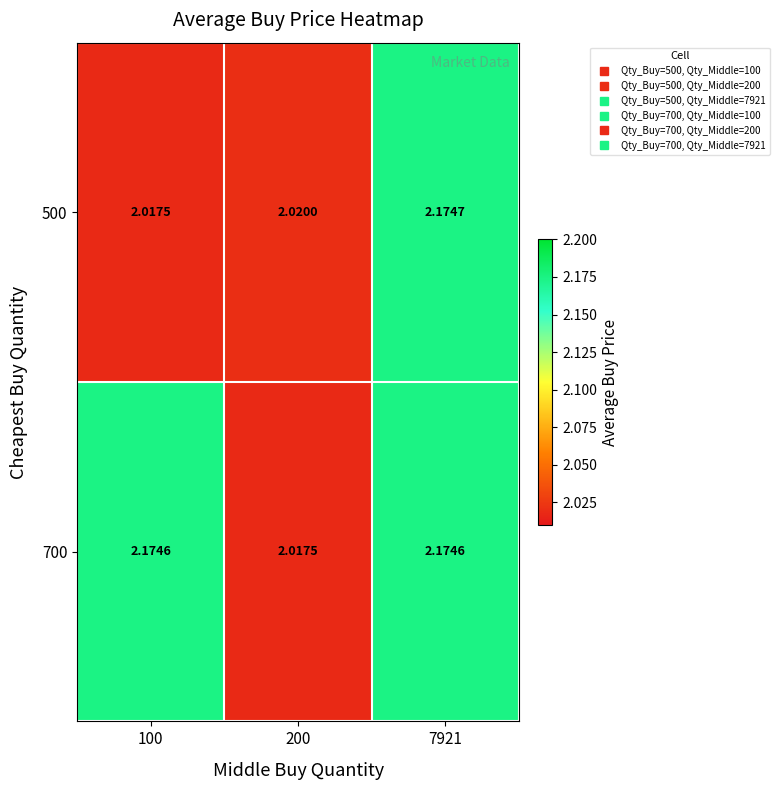

Which category has the highest value across all series?

7921